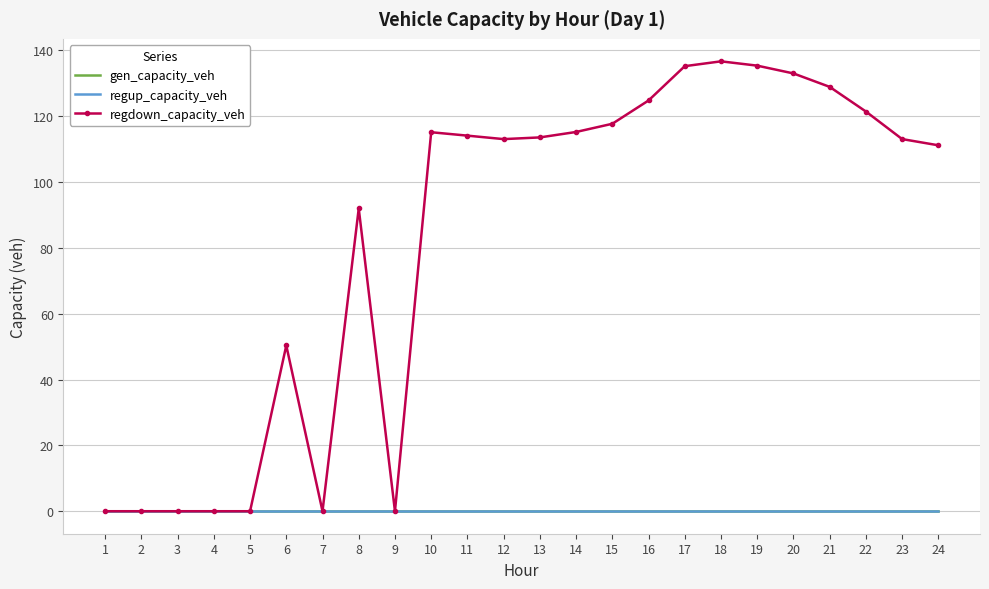

Reading right to left, extract all data points from this chart.

gen_capacity_veh: 24=0.0	23=0.0	22=0.0	21=0.0	20=0.0	19=0.0	18=0.0	17=0.0	16=0.0	15=0.0	14=0.0	13=0.0	12=0.0	11=0.0	10=0.0	9=0.0	8=0.0	7=0.0	6=0.0	5=0.0	4=0.0	3=0.0	2=0.0	1=0.0
regup_capacity_veh: 24=0.0	23=0.0	22=0.0	21=0.0	20=0.0	19=0.0	18=0.0	17=0.0	16=0.0	15=0.0	14=0.0	13=0.0	12=0.0	11=0.0	10=0.0	9=0.0	8=0.0	7=0.0	6=0.0	5=0.0	4=0.0	3=0.0	2=0.0	1=0.0
regdown_capacity_veh: 24=111.2	23=113.1	22=121.4	21=128.9	20=133.0	19=135.4	18=136.7	17=135.2	16=124.8	15=117.7	14=115.2	13=113.6	12=113.1	11=114.1	10=115.2	9=0.0	8=92.0	7=0.0	6=50.4	5=0.0	4=0.0	3=0.0	2=0.0	1=0.0